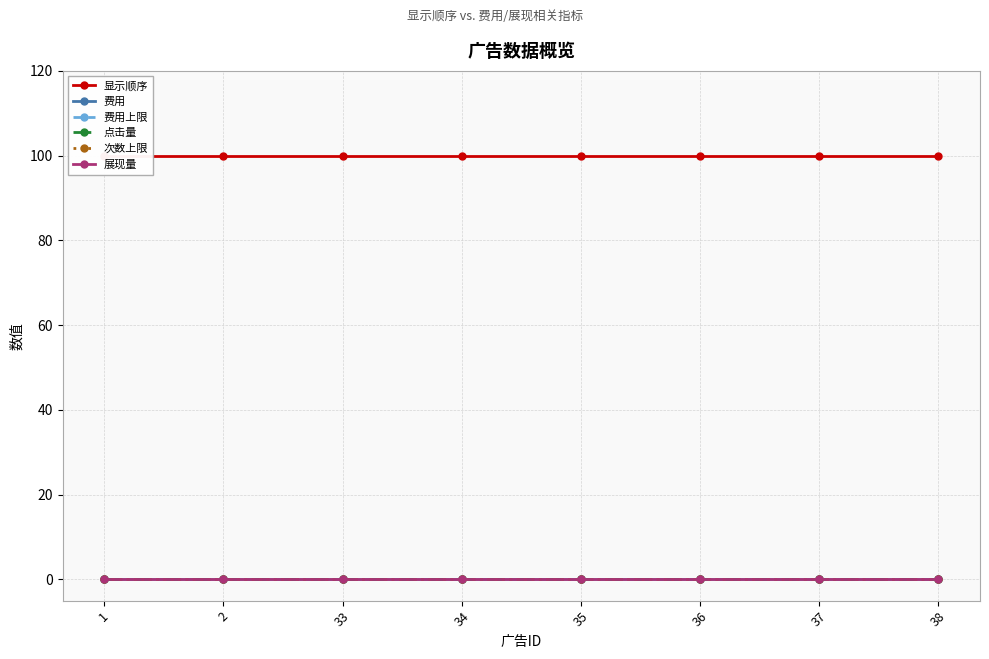

True or false: 费用 has more than 0 interior local peaks.

False